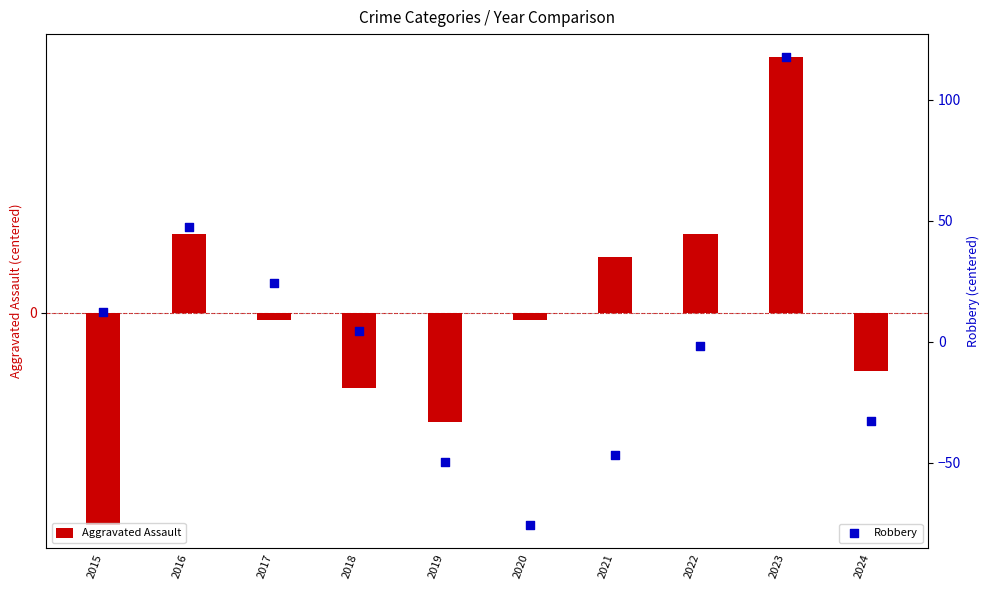

Which series has the largest total across all categories?

Aggravated Assault